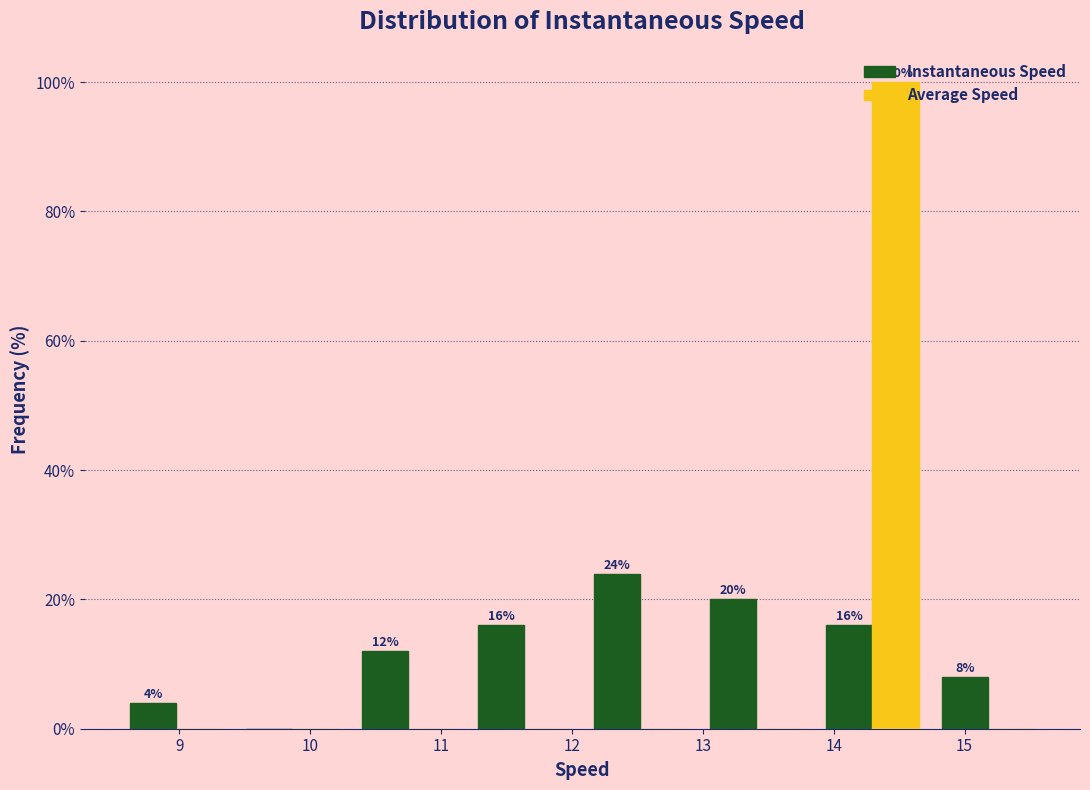

In the Instantaneous Speed series, which range on the x-axis has the tallest bar?

12.1 to 13.0